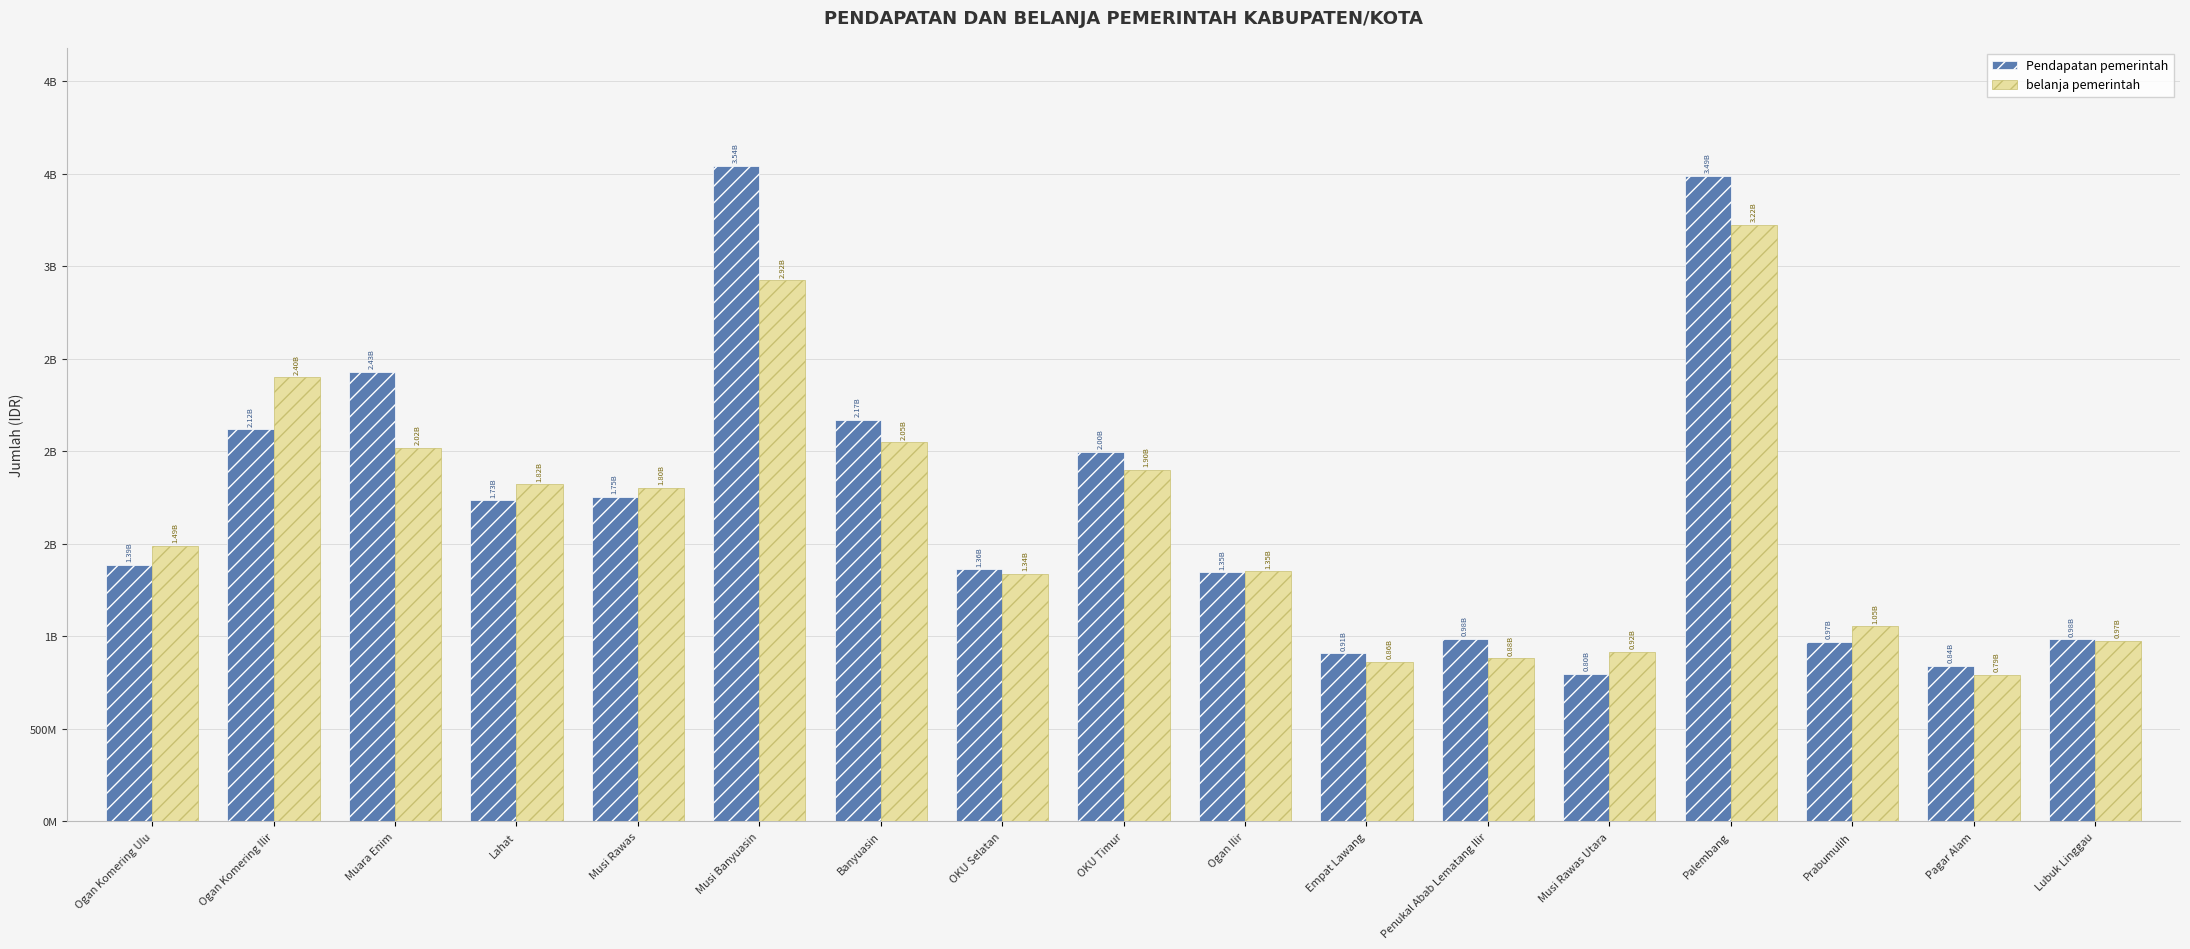

Reading left to right, what are all the values shown in this chart?

Pendapatan pemerintah: Ogan Komering Ulu=1385249743.6	Ogan Komering Ilir=2117538251.6	Muara Enim=2427272283.3	Lahat=1733828909.9	Musi Rawas=1754874496.6	Musi Banyuasin=3540653105.2	Banyuasin=2170118912.5	OKU Selatan=1361538417.9	OKU Timur=1997671003.3	Ogan Ilir=1345726222.0	Empat Lawang=907787011.3	Penukal Abab Lematang Ilir=984464703.0	Musi Rawas Utara=798789807.8	Palembang=3487557657.7	Prabumulih=970605516.0	Pagar Alam=841993231.5	Lubuk Linggau=983971557.3
belanja pemerintah: Ogan Komering Ulu=1490566527.3	Ogan Komering Ilir=2398524591.9	Muara Enim=2019912535.9	Lahat=1821413388.2	Musi Rawas=1800644785.3	Musi Banyuasin=2923048401.5	Banyuasin=2047785039.4	OKU Selatan=1337273694.0	OKU Timur=1900180287.9	Ogan Ilir=1350970193.4	Empat Lawang=862668311.8	Penukal Abab Lematang Ilir=880808605.4	Musi Rawas Utara=917760731.1	Palembang=3220957279.6	Prabumulih=1053411752.1	Pagar Alam=790690455.8	Lubuk Linggau=974277297.7